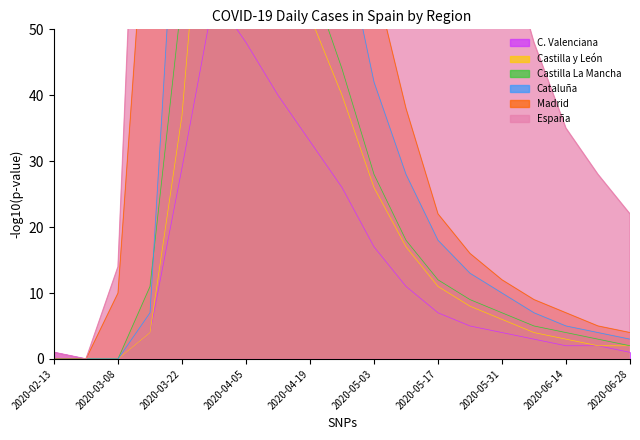

Reading left to right, list all the values displayed in this chart.

España: 1	0	14	129	535	773	619	510	440	367	244	163	102	76	65	48	35	28	22
Madrid: 0	0	10	79	226	280	216	180	130	95	58	38	22	16	12	9	7	5	4
Cataluña: 0	0	0	7	88	158	120	98	82	65	42	28	18	13	10	7	5	4	3
Castilla La Mancha: 0	0	0	11	55	102	88	72	58	44	28	18	12	9	7	5	4	3	2
Castilla y León: 0	0	0	4	37	95	80	65	52	40	26	17	11	8	6	4	3	2	2
C. Valenciana: 1	0	0	4	29	55	48	40	33	26	17	11	7	5	4	3	2	2	1